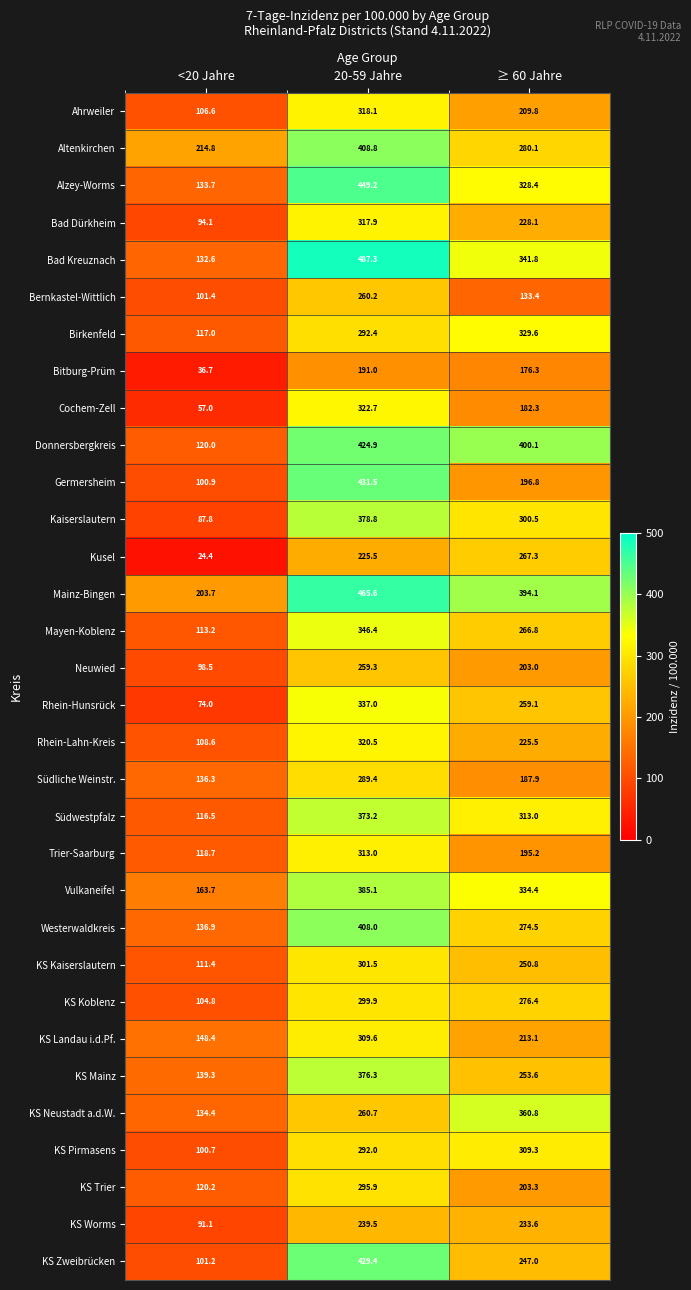

Which category has the highest value in the Altenkirchen series?

20-59 Jahre